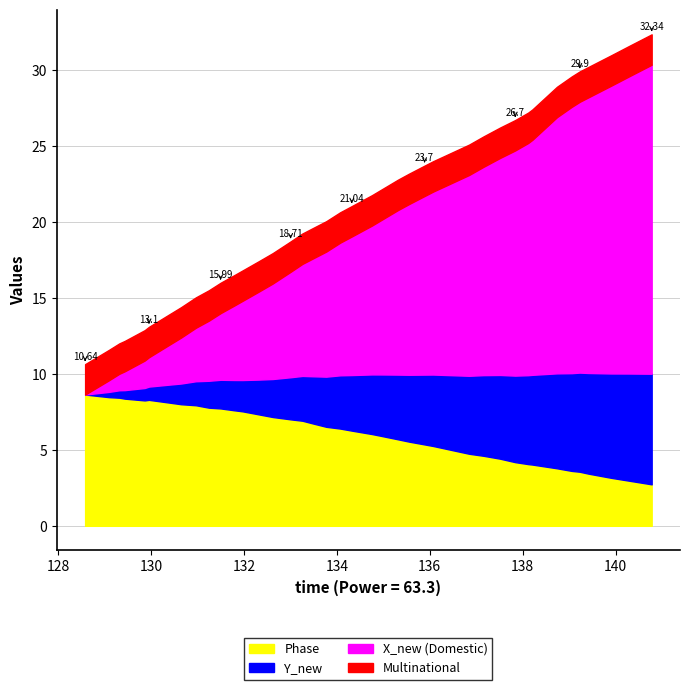

Does the chart have visible grid lines?

Yes